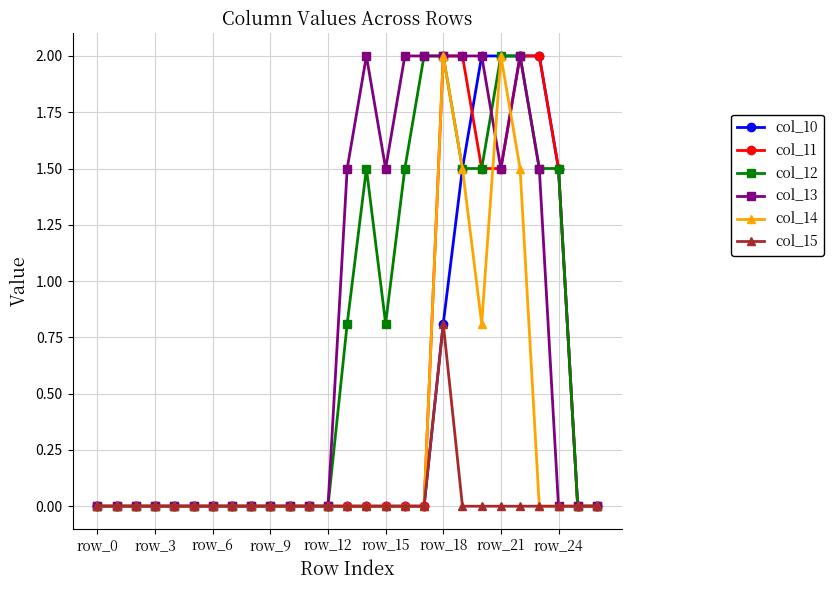

How many col_13 values are between 0 and 2?

27